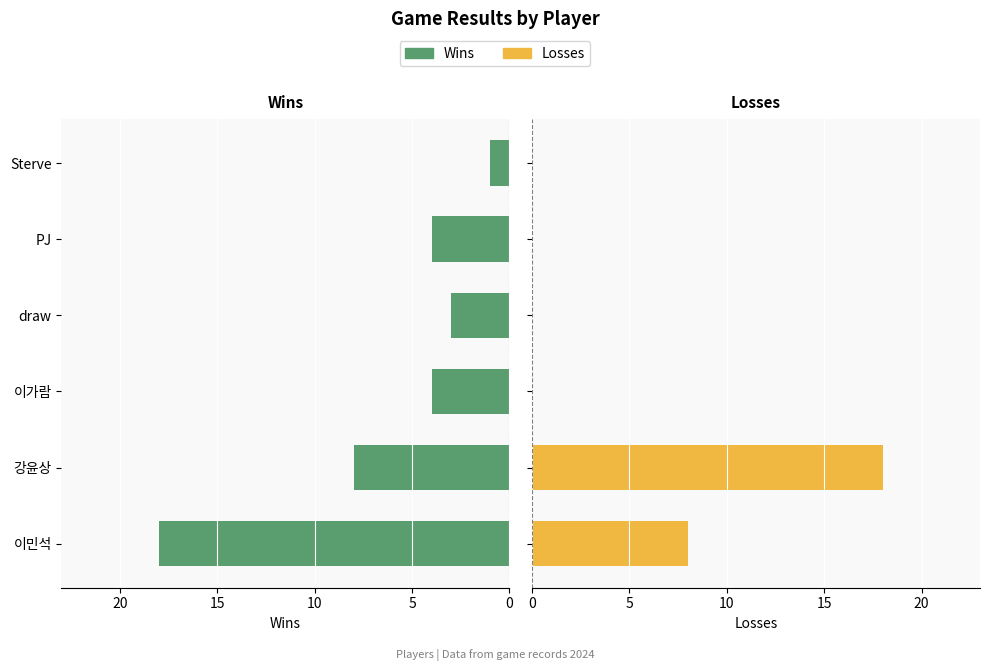

Which series has the largest total across all categories?

Wins